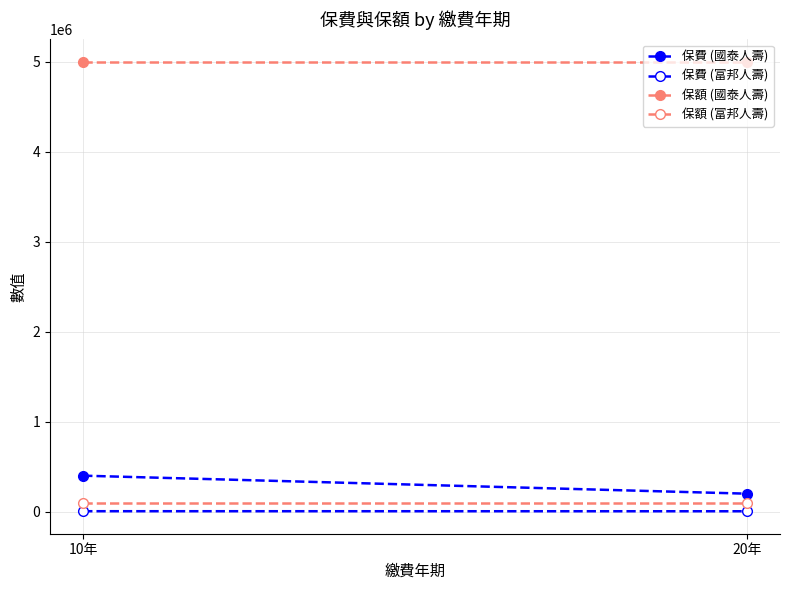

Which has a higher value, 20年 or 10年?

10年